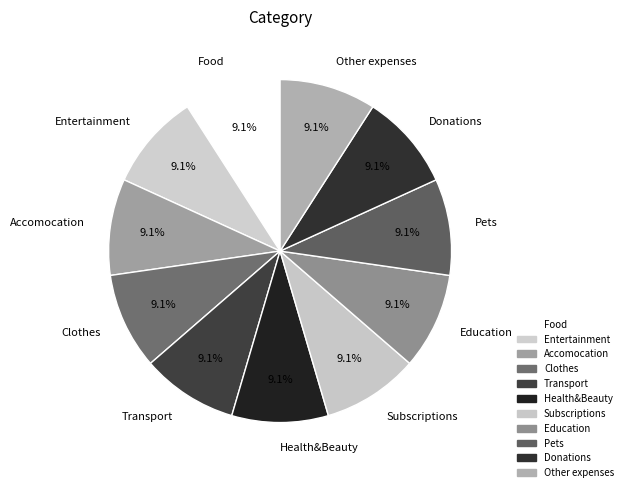

Is Other expenses the majority of the pie?

No